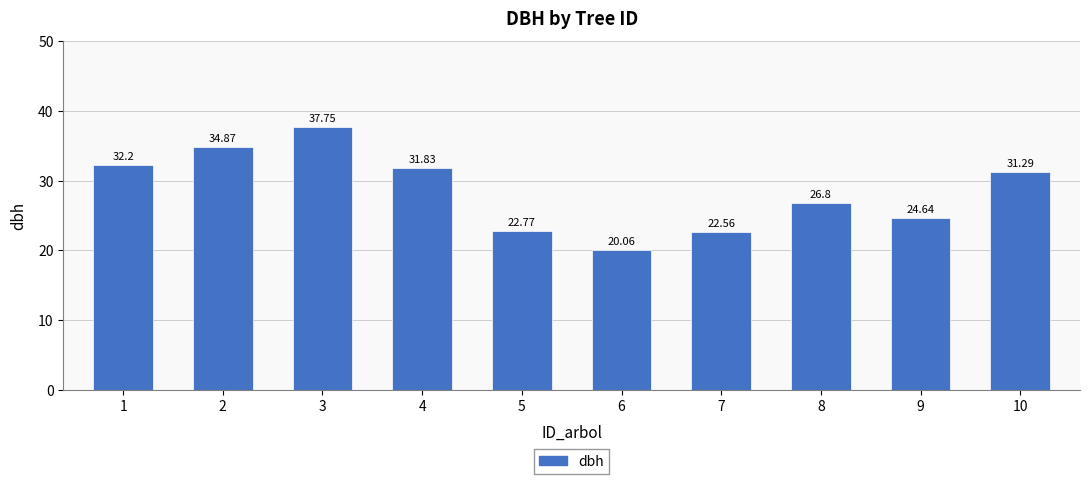

What is the maximum value shown in the chart?

37.8